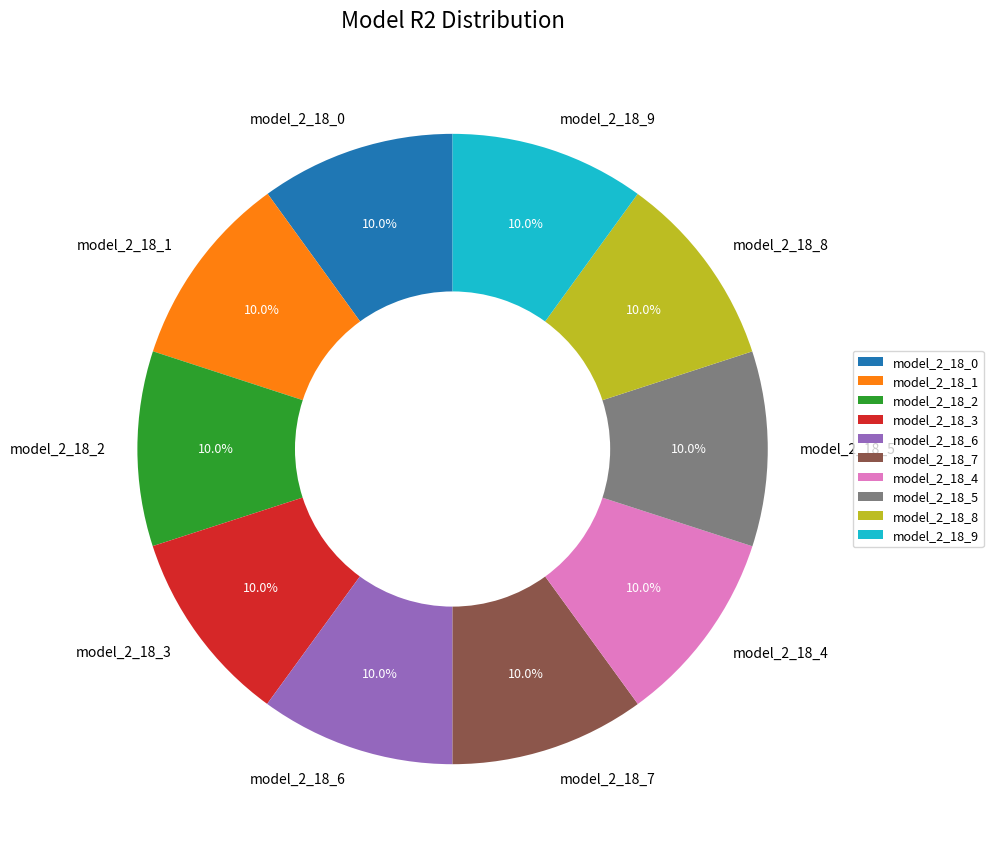

What is the total percentage of model_2_18_1 and model_2_18_2?

20.0%